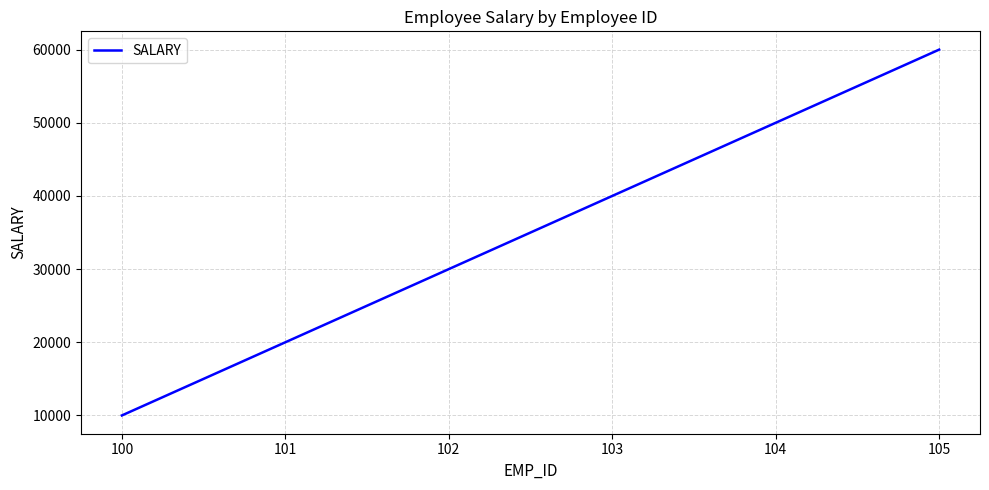

What is the difference between the second highest and minimum values?

40000